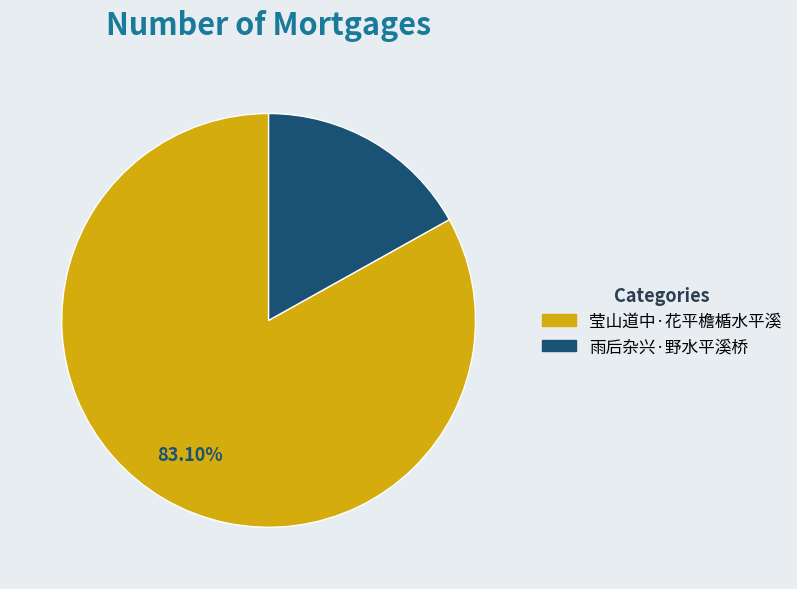

Is it true that 莹山道中·花平檐楯水平溪 is 83% of the pie?

True